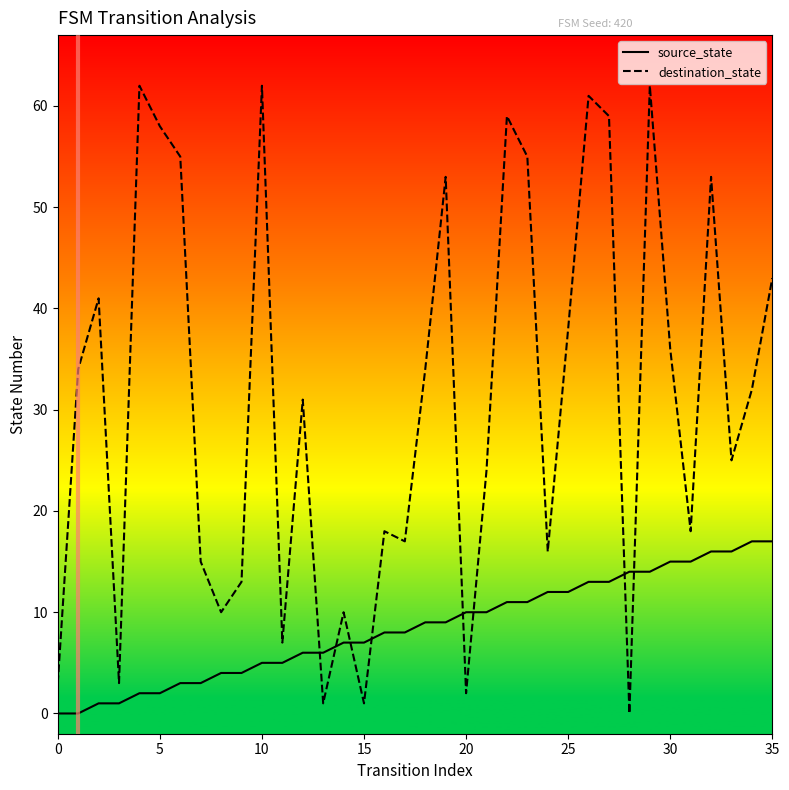

Which series has the widest spread of values?

destination_state